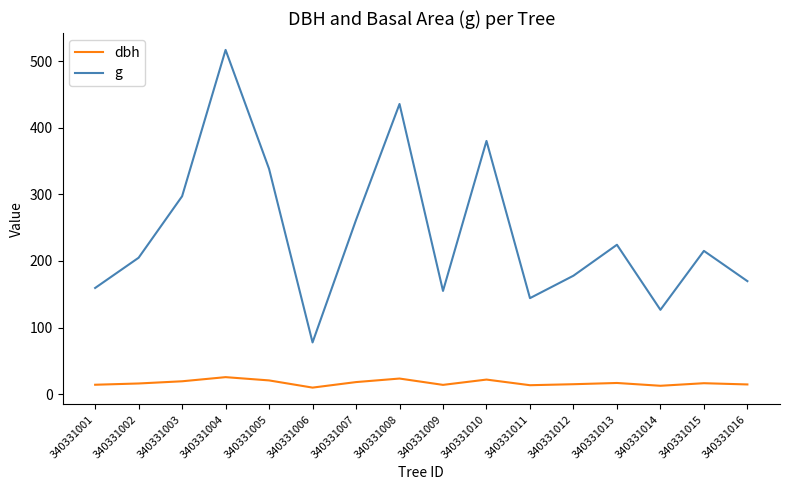

The g series shows 248.2 at 340331001. True or false?

False